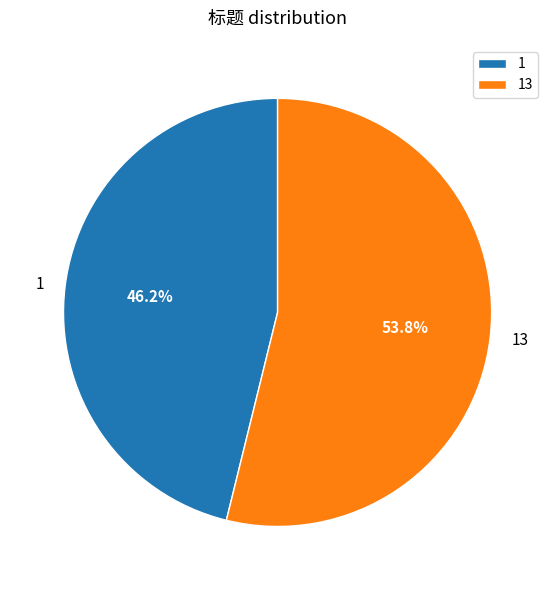

What is the majority slice?

13